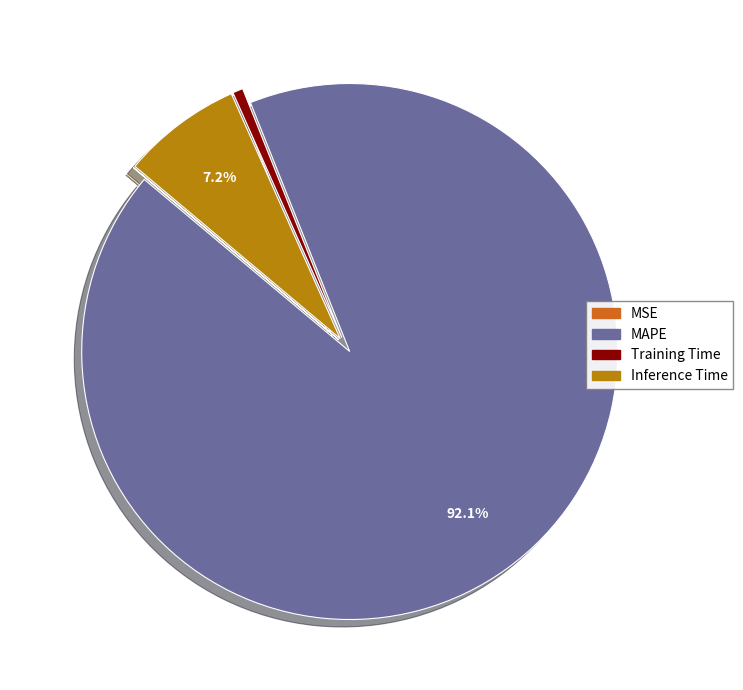

Does any single category account for the majority?

Yes